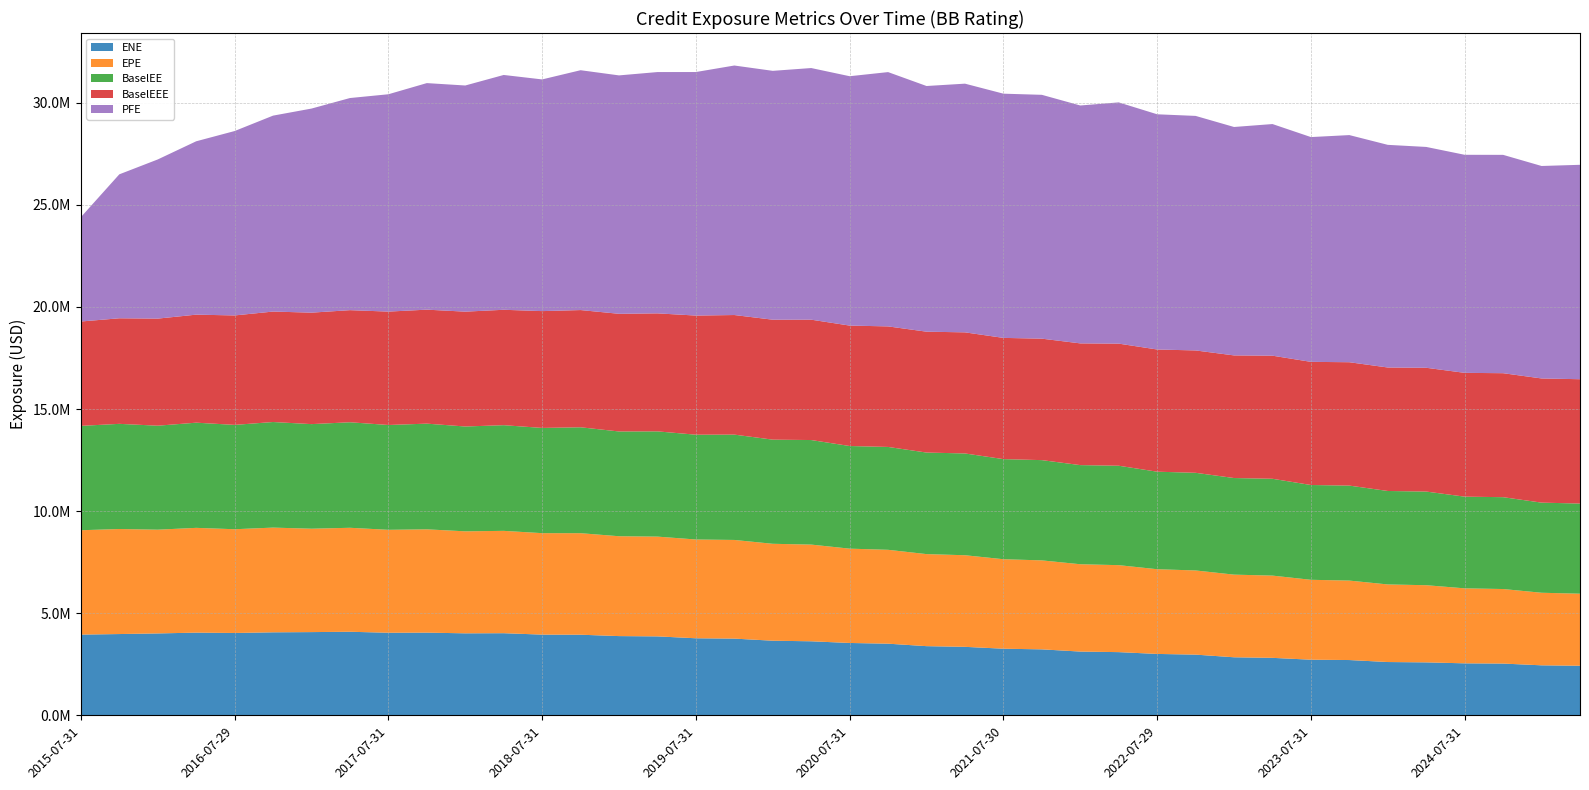

Reading left to right, list all the values displayed in this chart.

ENE: 2015-07-31=3955917.0	2015-10-30=3983039.3	2016-01-29=4013270.4	2016-04-29=4052195.2	2016-07-29=4035223.6	2016-10-31=4067904.2	2017-01-31=4078403.7	2017-04-28=4095011.9	2017-07-31=4046740.3	2017-10-31=4051854.7	2018-01-31=4018568.6	2018-04-30=4024238.4	2018-07-31=3955275.3	2018-10-31=3950248.2	2019-01-31=3882786.9	2019-04-30=3868601.5	2019-07-31=3775983.2	2019-10-31=3759546.7	2020-01-31=3656518.2	2020-04-30=3628470.2	2020-07-31=3546139.6	2020-10-30=3511224.3	2021-01-29=3390328.0	2021-04-30=3356571.6	2021-07-30=3265138.8	2021-10-29=3233397.8	2022-01-31=3125205.0	2022-04-29=3097534.6	2022-07-29=3009528.7	2022-10-31=2975313.1	2023-01-31=2845435.4	2023-04-28=2817622.3	2023-07-31=2726794.9	2023-10-31=2710326.0	2024-01-31=2612765.5	2024-04-30=2596033.0	2024-07-31=2549003.3	2024-10-31=2537457.9	2025-01-31=2451697.5	2025-04-30=2430839.6
EPE: 2015-07-31=5110335.2	2015-10-30=5143421.3	2016-01-29=5080343.3	2016-04-29=5130748.2	2016-07-29=5080190.6	2016-10-31=5127543.4	2017-01-31=5062602.7	2017-04-28=5091323.8	2017-07-31=5040262.5	2017-10-31=5058733.2	2018-01-31=4994449.8	2018-04-30=5011629.3	2018-07-31=4967884.7	2018-10-31=4971489.1	2019-01-31=4889945.7	2019-04-30=4885424.8	2019-07-31=4836923.7	2019-10-31=4831084.7	2020-01-31=4746073.5	2020-04-30=4734956.9	2020-07-31=4618444.8	2020-10-30=4596816.6	2021-01-29=4507127.7	2021-04-30=4485814.8	2021-07-30=4381925.7	2021-10-29=4356854.1	2022-01-31=4276055.1	2022-04-29=4258878.1	2022-07-29=4147794.2	2022-10-31=4121459.1	2023-01-31=4046700.2	2023-04-28=4027234.5	2023-07-31=3912667.5	2023-10-31=3890532.3	2024-01-31=3799271.3	2024-04-30=3778547.1	2024-07-31=3671818.6	2024-10-31=3649913.9	2025-01-31=3553533.2	2025-04-30=3528025.4
BaselEE: 2015-07-31=5110335.2	2015-10-30=5149235.9	2016-01-29=5091833.3	2016-04-29=5150105.3	2016-07-29=5109370.6	2016-10-31=5170005.6	2017-01-31=5121510.8	2017-04-28=5166962.9	2017-07-31=5132711.5	2017-10-31=5175216.3	2018-01-31=5133249.1	2018-04-30=5174113.8	2018-07-31=5152828.7	2018-10-31=5185650.0	2019-01-31=5129711.4	2019-04-30=5153271.3	2019-07-31=5131233.5	2019-10-31=5157708.6	2020-01-31=5099440.1	2020-04-30=5119412.0	2020-07-31=5025461.4	2020-10-30=5036551.2	2021-01-29=4972598.7	2021-04-30=4983464.8	2021-07-30=4901883.8	2021-10-29=4908962.8	2022-01-31=4853868.6	2022-04-29=4868124.2	2022-07-29=4775385.9	2022-10-31=4781601.1	2023-01-31=4730311.5	2023-04-28=4741162.6	2023-07-31=4641816.9	2023-10-31=4650722.2	2024-01-31=4576252.5	2024-04-30=4585229.0	2024-07-31=4489684.0	2024-10-31=4497413.3	2025-01-31=4412540.9	2025-04-30=4413654.7
BaselEEE: 2015-07-31=5110335.2	2015-10-30=5169156.9	2016-01-29=5243278.3	2016-04-29=5289639.3	2016-07-29=5359546.6	2016-10-31=5408499.6	2017-01-31=5458091.1	2017-04-28=5489369.7	2017-07-31=5552624.5	2017-10-31=5581381.4	2018-01-31=5623518.3	2018-04-30=5651087.0	2018-07-31=5720053.9	2018-10-31=5740103.2	2019-01-31=5761805.6	2019-04-30=5778595.0	2019-07-31=5833801.6	2019-10-31=5855983.2	2020-01-31=5873330.2	2020-04-30=5893814.1	2020-07-31=5897035.4	2020-10-30=5902901.9	2021-01-29=5918580.0	2021-04-30=5930227.3	2021-07-30=5935683.4	2021-10-29=5947929.7	2022-01-31=5960626.7	2022-04-29=5979424.9	2022-07-29=5983634.4	2022-10-31=5991979.0	2023-01-31=6004502.6	2023-04-28=6027386.1	2023-07-31=6029964.7	2023-10-31=6041676.5	2024-01-31=6046559.6	2024-04-30=6061405.6	2024-07-31=6062411.3	2024-10-31=6071009.9	2025-01-31=6080628.1	2025-04-30=6088338.8
PFE: 2015-07-31=5110335.2	2015-10-30=7048778.7	2016-01-29=7793607.6	2016-04-29=8488755.0	2016-07-29=9029329.5	2016-10-31=9594116.3	2017-01-31=9993164.3	2017-04-28=10386733.2	2017-07-31=10642019.7	2017-10-31=11093263.9	2018-01-31=11073744.8	2018-04-30=11498042.6	2018-07-31=11345077.3	2018-10-31=11744215.2	2019-01-31=11673723.2	2019-04-30=11815421.6	2019-07-31=11924758.6	2019-10-31=12217571.4	2020-01-31=12185552.2	2020-04-30=12321477.1	2020-07-31=12210578.9	2020-10-30=12452049.3	2021-01-29=12029777.5	2021-04-30=12177225.8	2021-07-30=11958301.2	2021-10-29=11939547.8	2022-01-31=11648869.9	2022-04-29=11812287.4	2022-07-29=11517202.4	2022-10-31=11484109.5	2023-01-31=11185050.2	2023-04-28=11342181.0	2023-07-31=11006560.8	2023-10-31=11122031.3	2024-01-31=10902183.7	2024-04-30=10813546.1	2024-07-31=10677042.0	2024-10-31=10691455.0	2025-01-31=10403925.6	2025-04-30=10499060.7